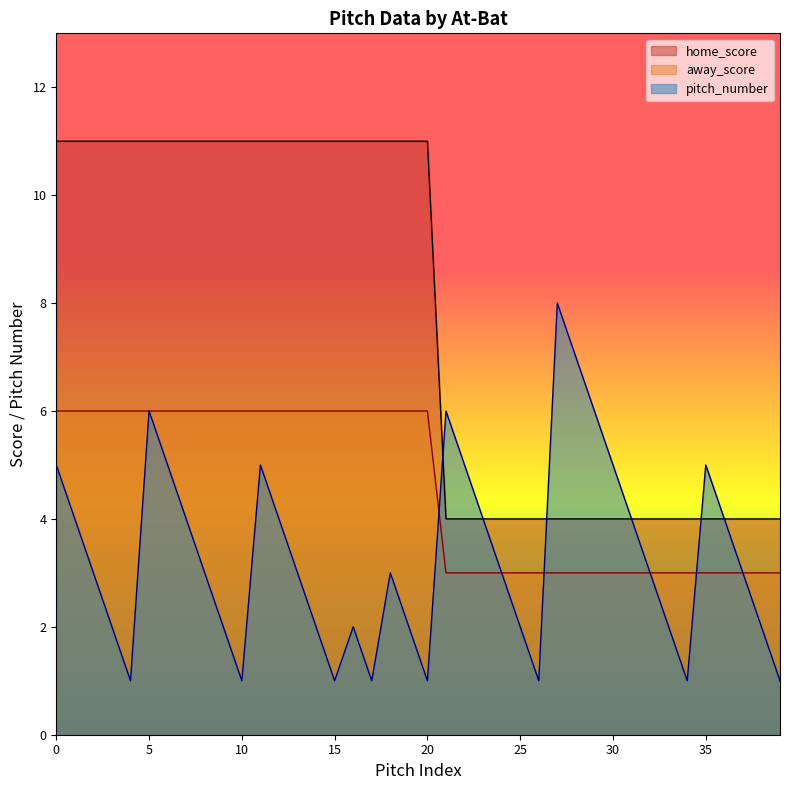

What are all the series names shown in the legend?

home_score, away_score, pitch_number